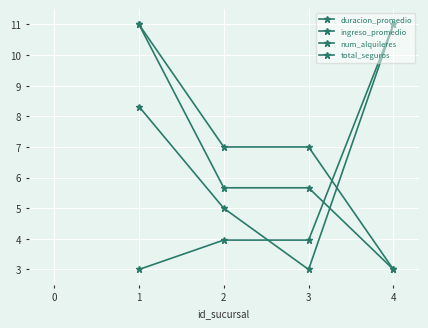

Reading left to right, transcribe all the data shown in this chart.

duracion_promedio: 1=8.3	2=5.0	3=3.0	4=11.0
ingreso_promedio: 1=3.0	2=4.0	3=4.0	4=11.0
num_alquileres: 1=11.0	2=7.0	3=7.0	4=3.0
total_seguros: 1=11.0	2=5.7	3=5.7	4=3.0